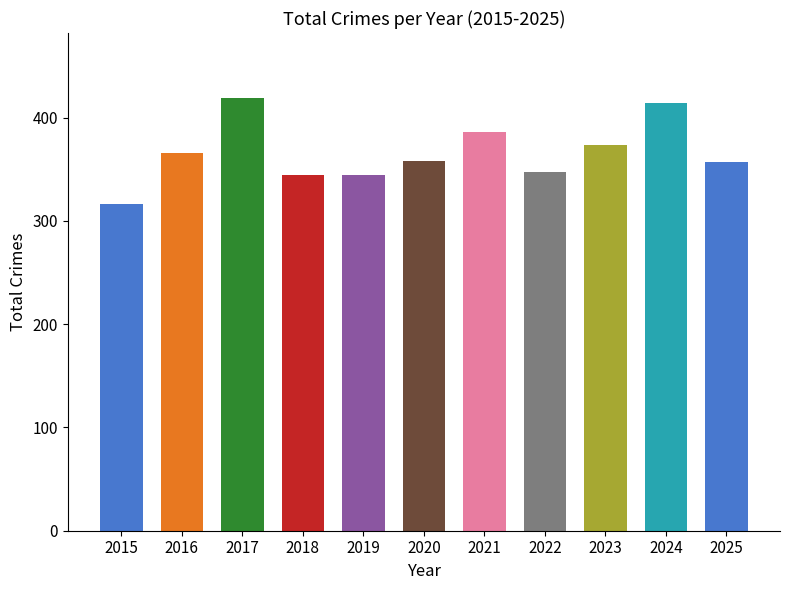

What is the average value?

366